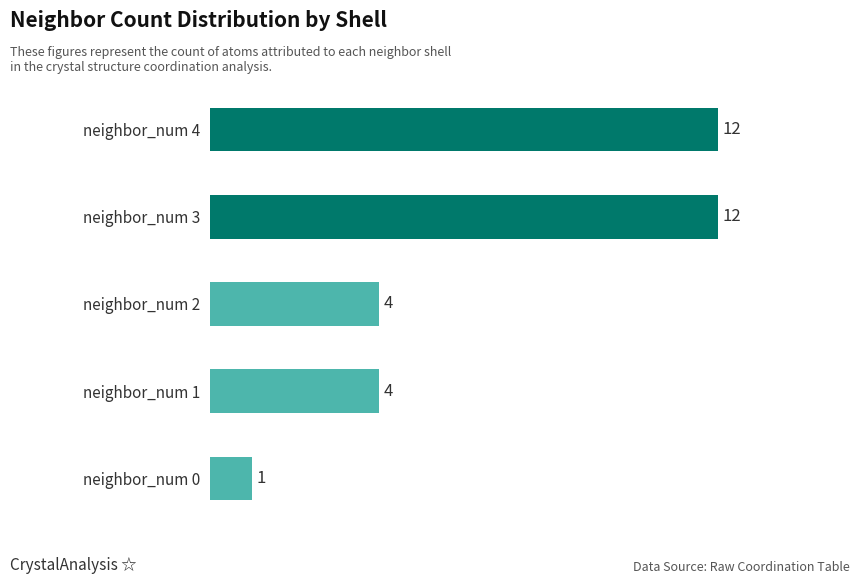

How many values are between 4 and 12?

4